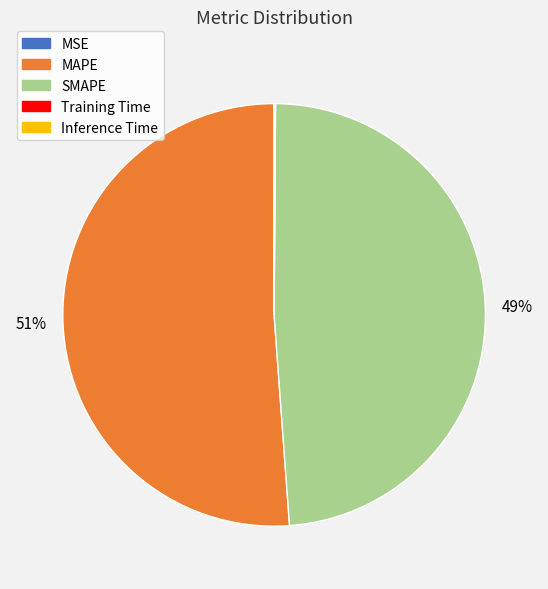

Which slice represents more than half of the pie?

MAPE